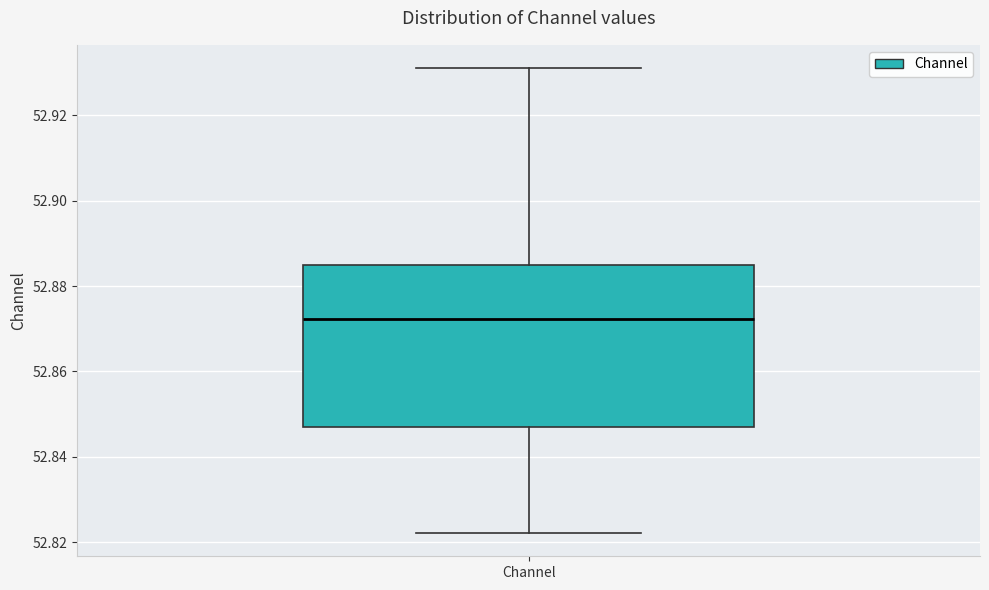

Transcribe this box plot: give where the median line is, the range the box spans, and where the two whiskers end, as read against the y-axis. The values are not printed on the chart, so give them approximately, as read against the axis.

median 52.872, box 52.848 to 52.884, whiskers 52.822 to 52.932